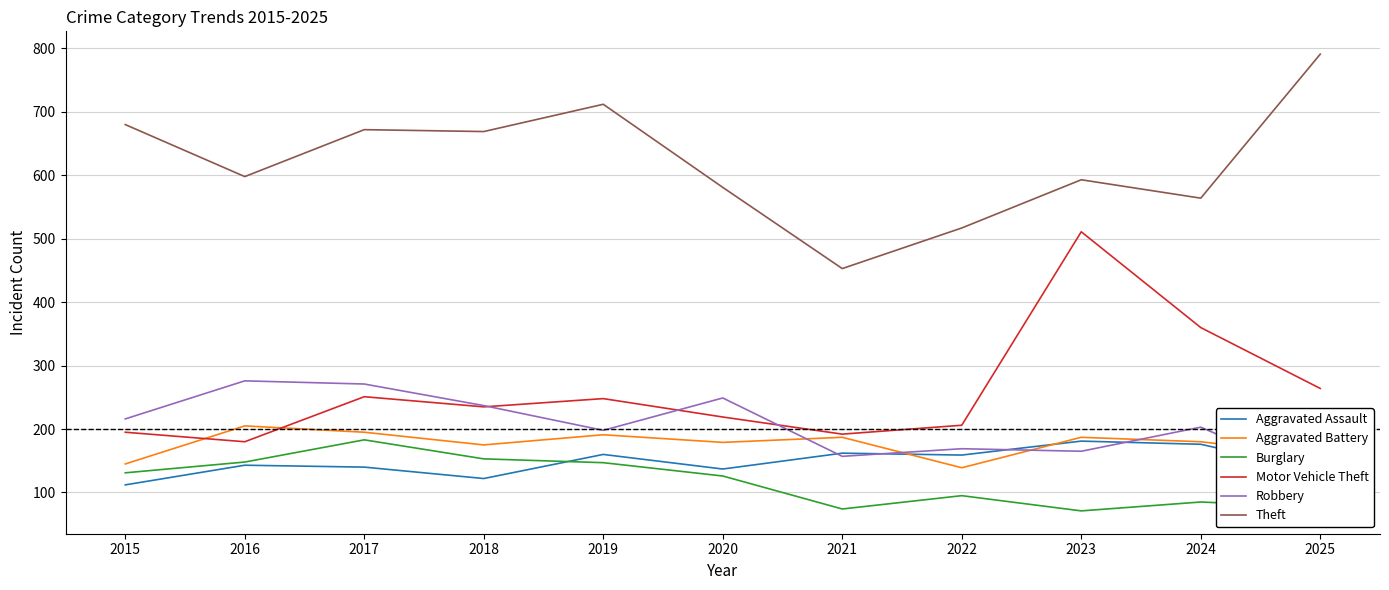

The Burglary series shows 131 at 2015. True or false?

True